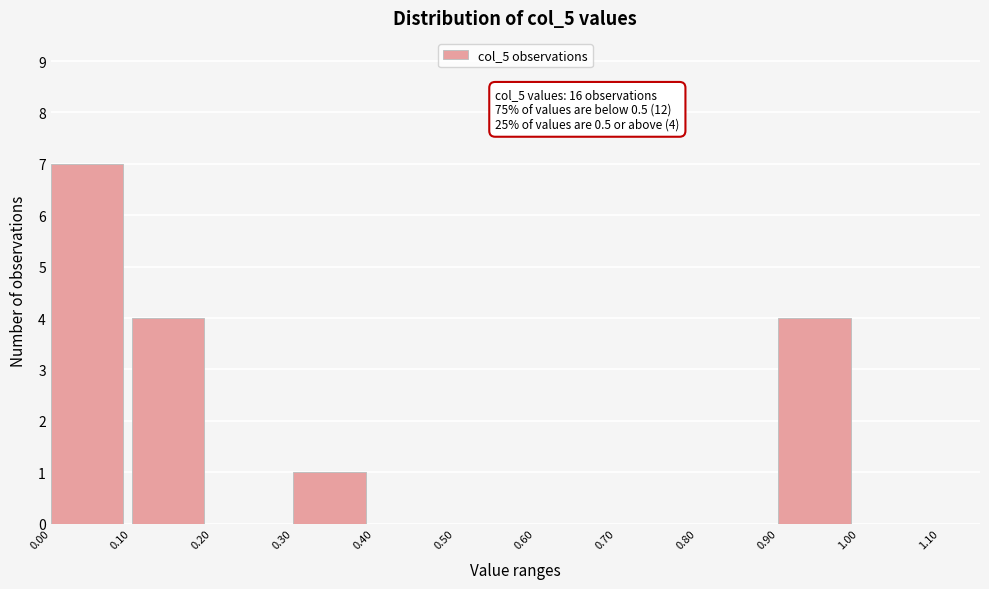

Over which range of the x-axis is the bar tallest?

0.00 to 0.10